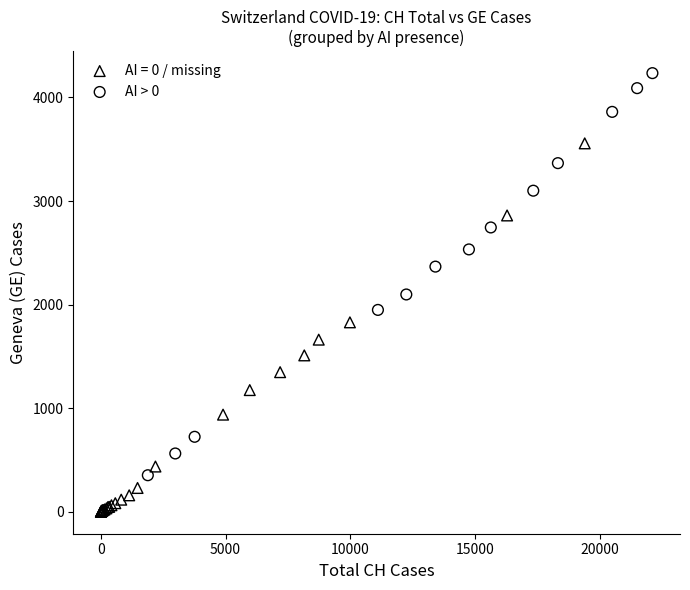

Which series contains the lowest Y value?

AI = 0 / missing